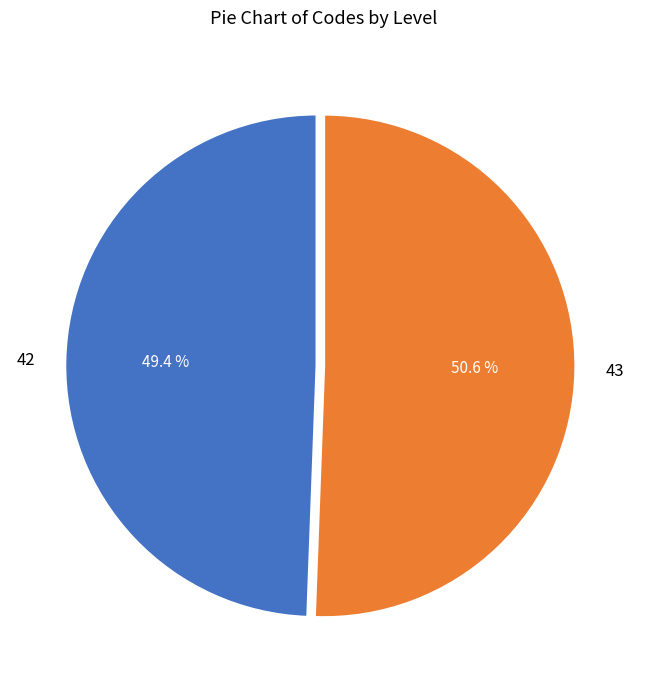

To the nearest percent, what percentage of the pie is 43?

51%